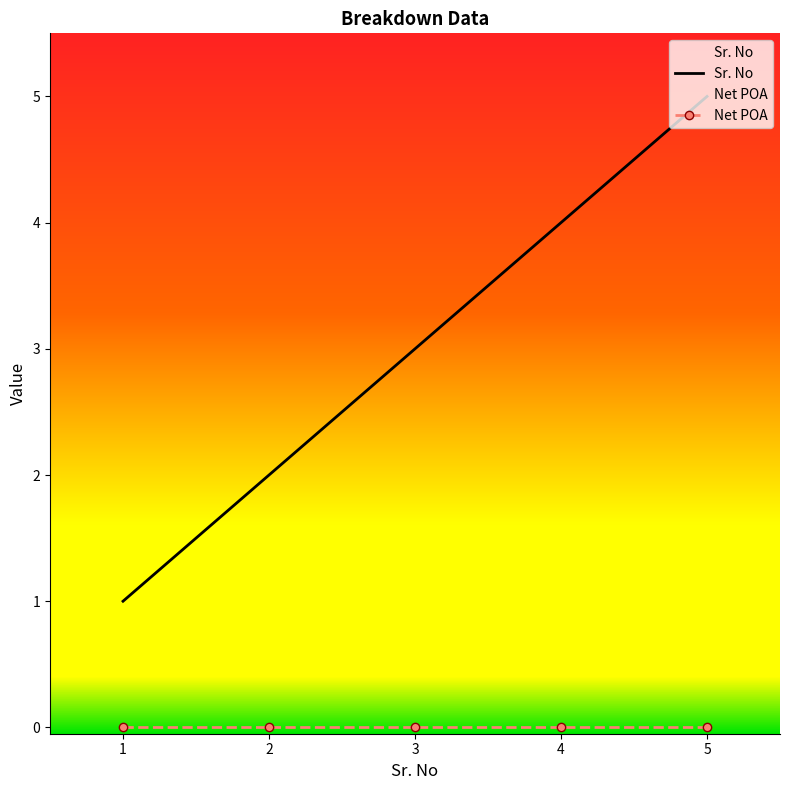

Reading left to right, what are all the values shown in this chart?

1=1	2=2	3=3	4=4	5=5